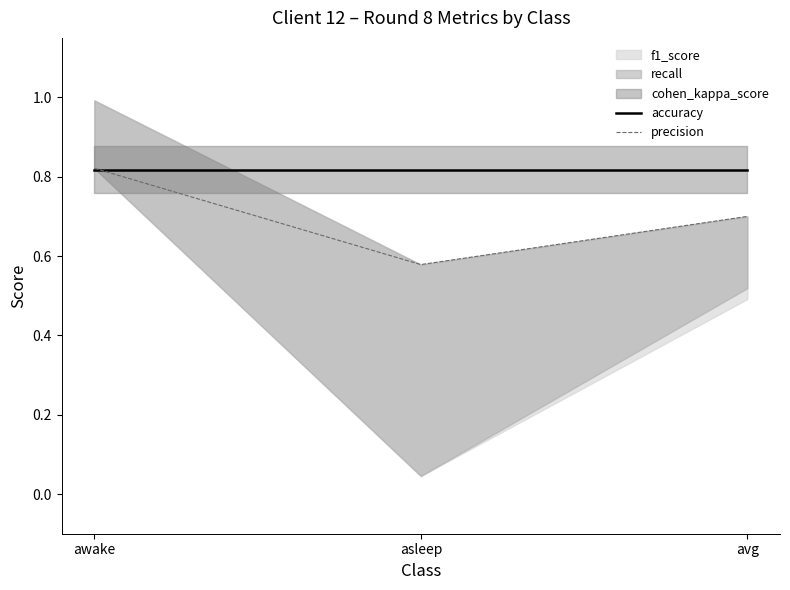

Reading left to right, extract all data points from this chart.

accuracy: 0.8	0.8	0.8
precision: 0.8	0.6	0.7